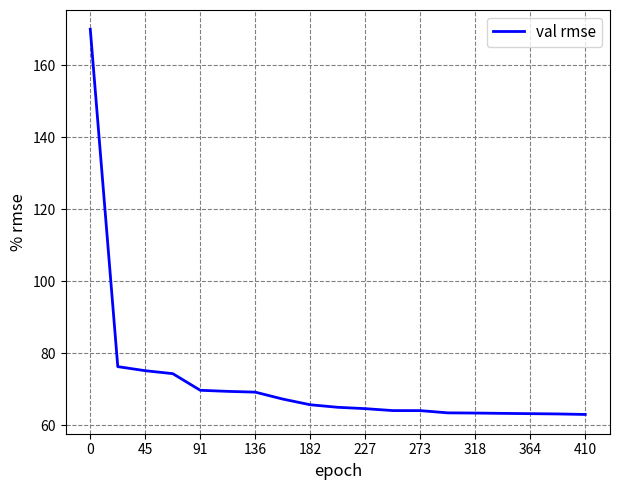

What is the maximum value shown in the chart?

170.0